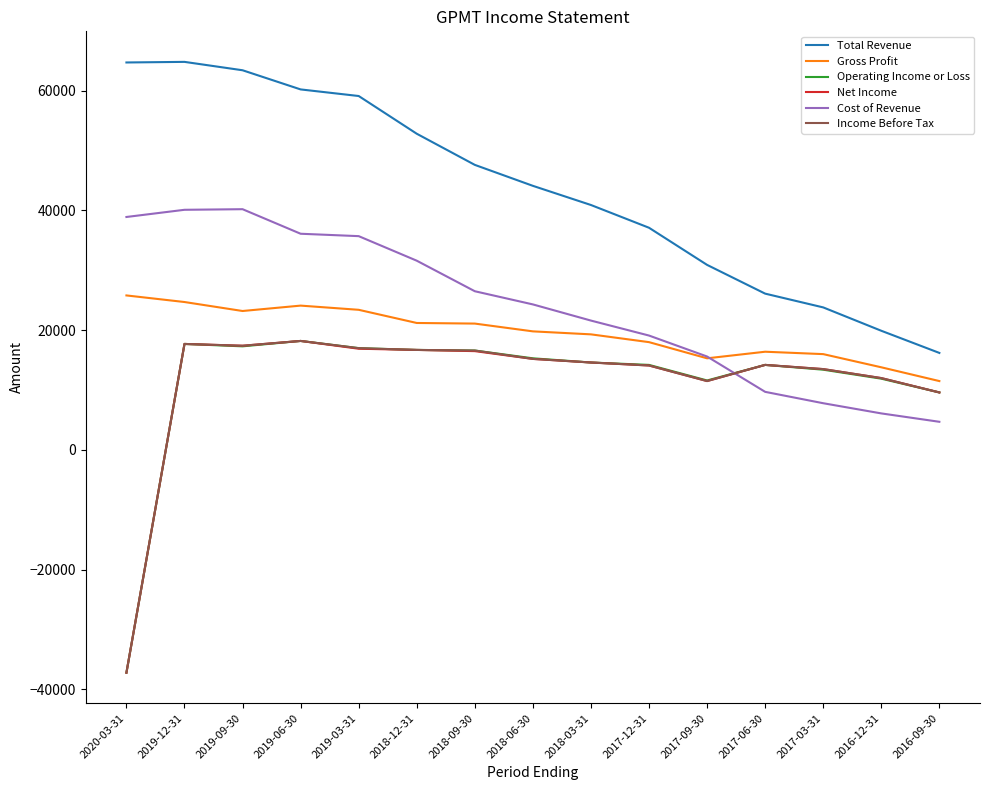

True or false: Gross Profit and Total Revenue cross at least once.

False